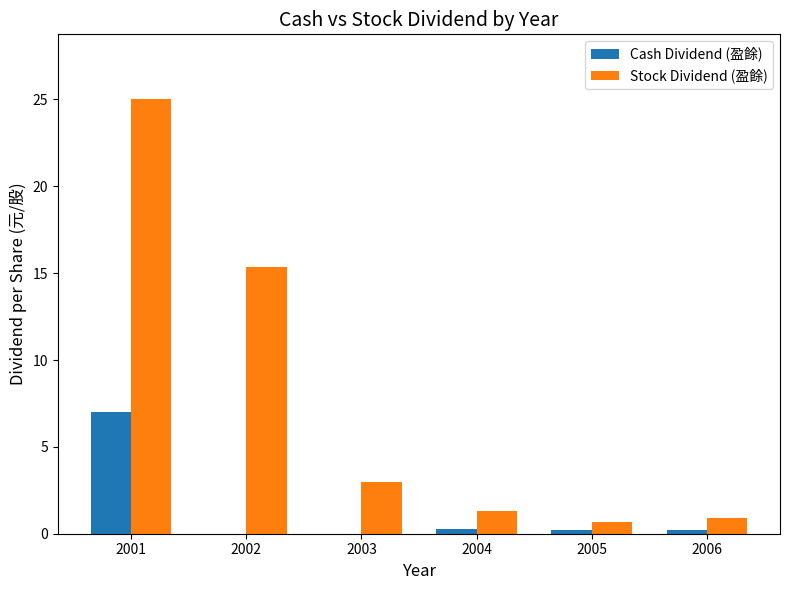

Where is Stock Dividend (盈餘) nearest to the value 12?

2002